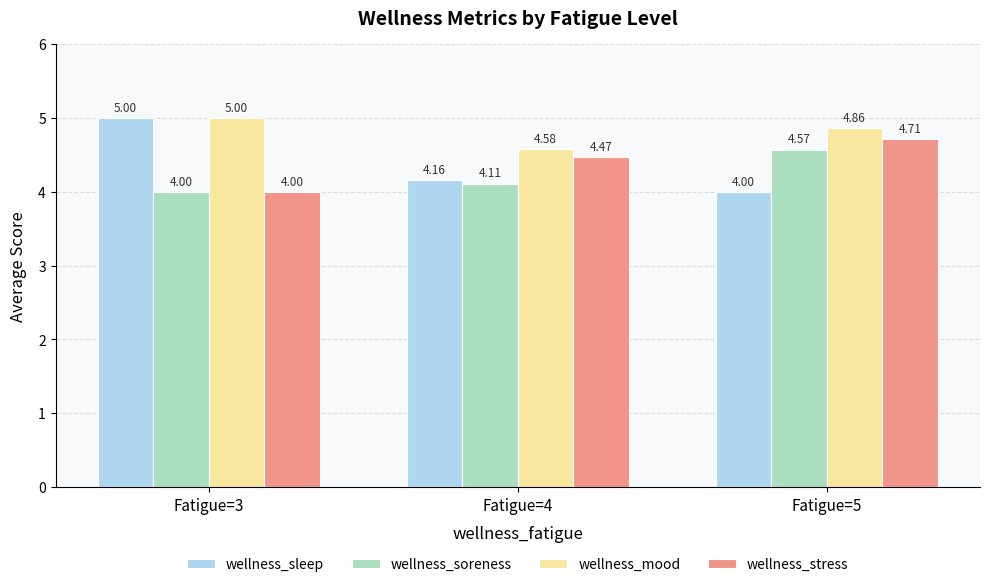

What is the smallest value displayed?

4.0